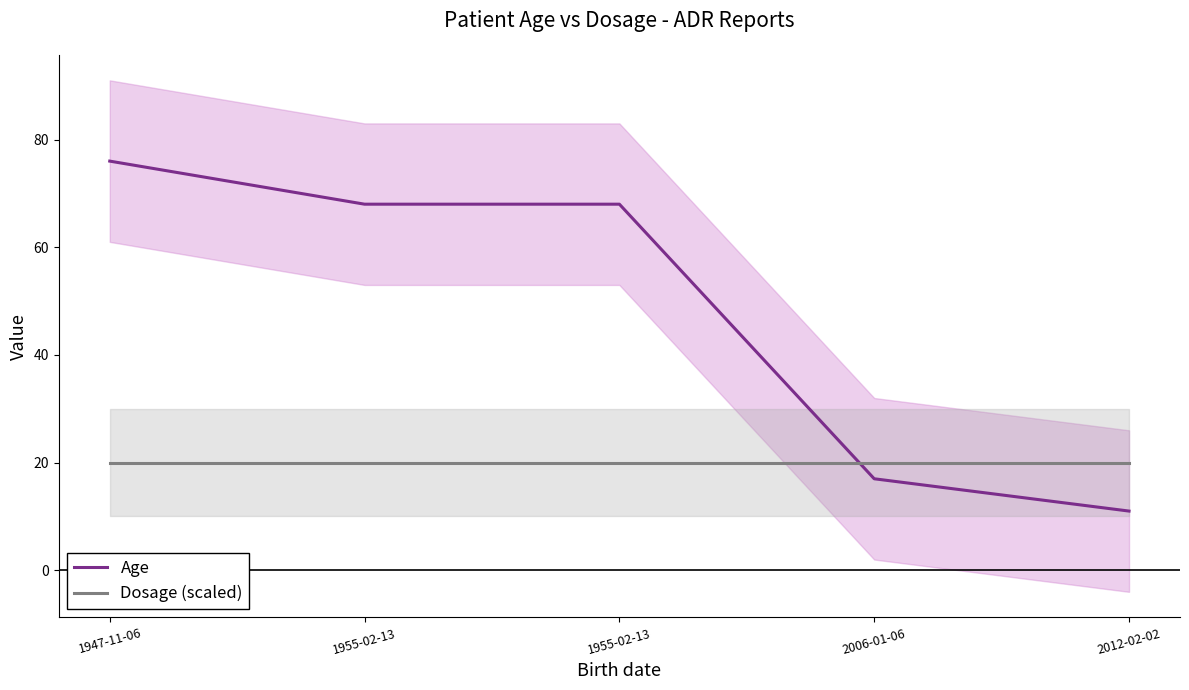

Does the chart have visible grid lines?

No